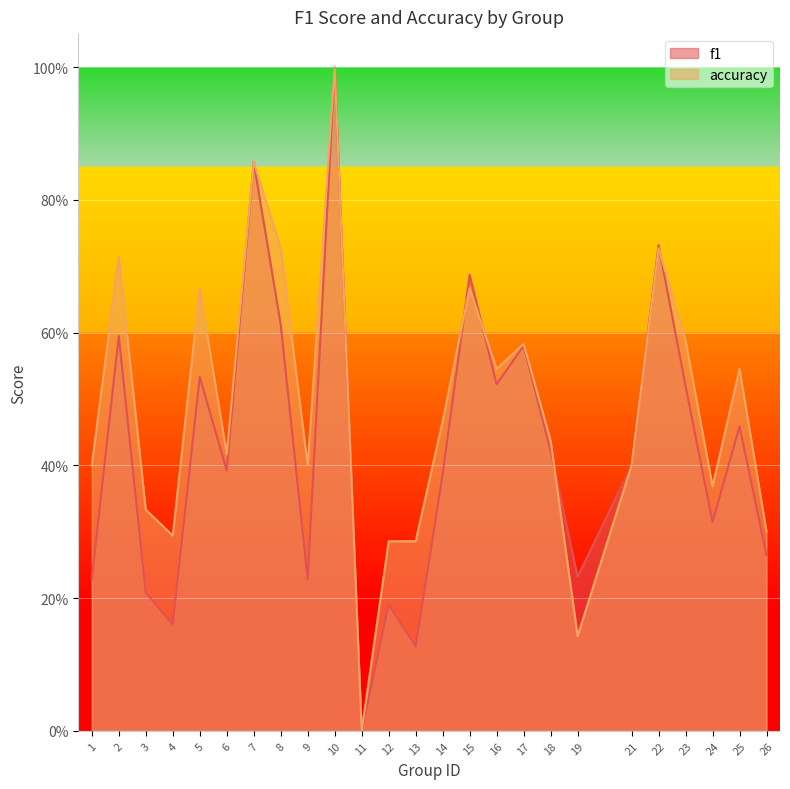

What is the difference between the highest and lowest values at 8?

0.1